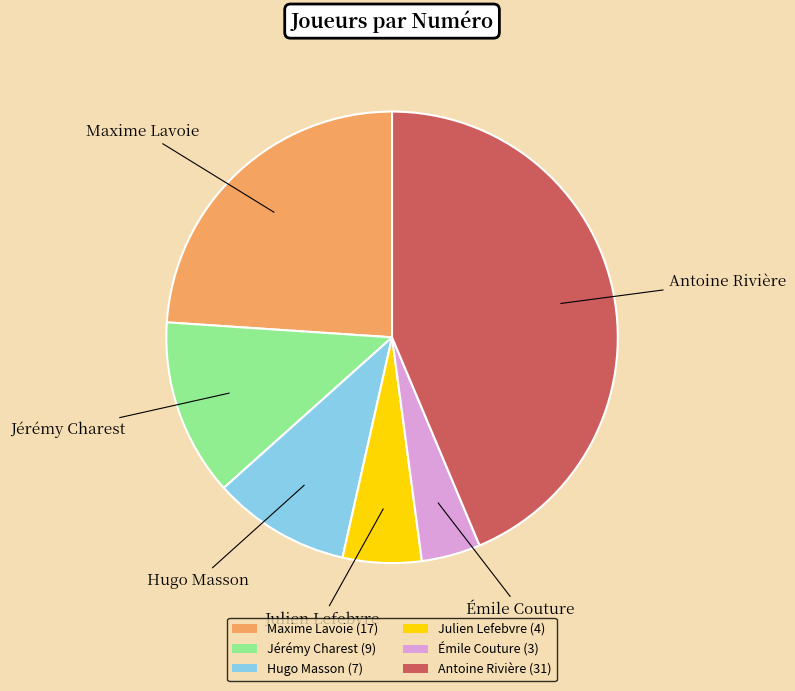

What is the ratio of the value at Antoine Rivière to the value at Émile Couture?

10.3